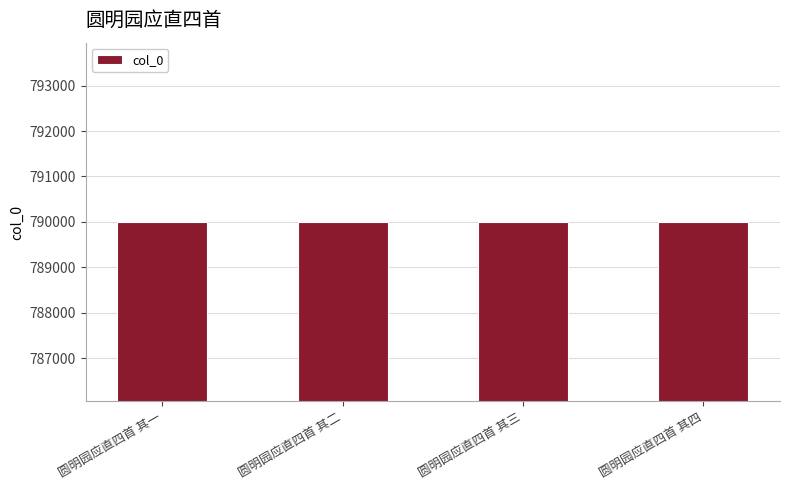

What is the sum of the values at 圆明园应直四首 其四 and 圆明园应直四首 其三?

1579995